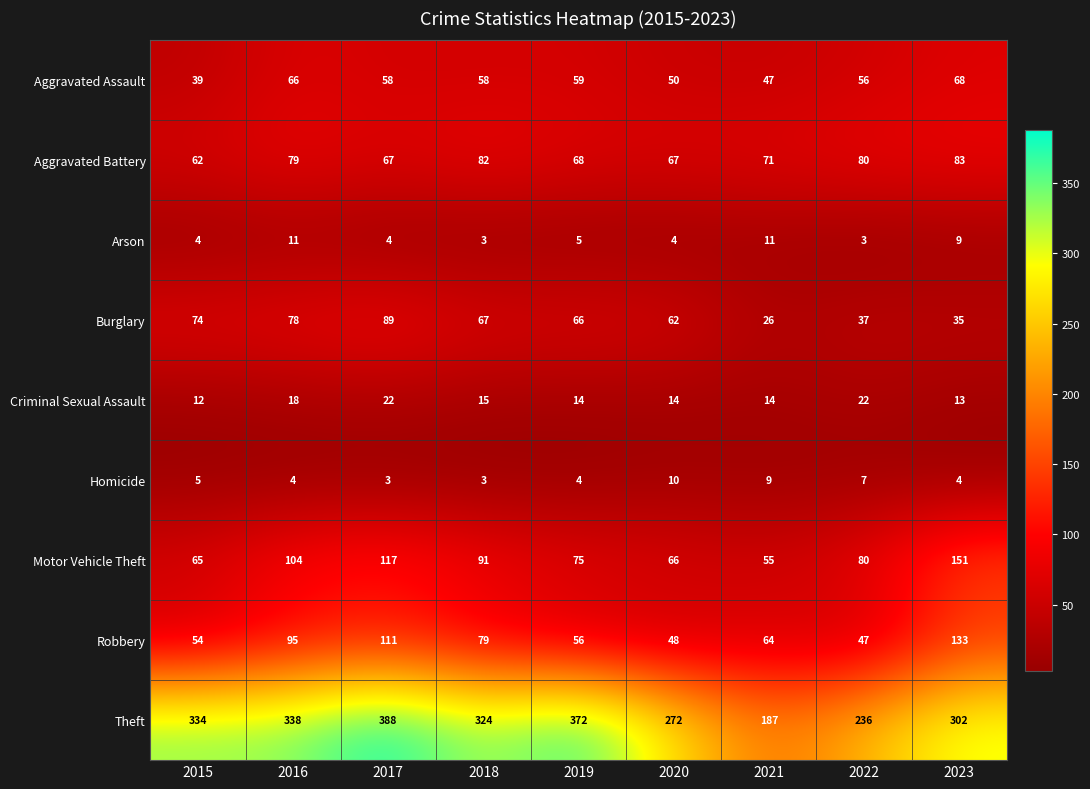

What is the total value across all series at 2018?

722